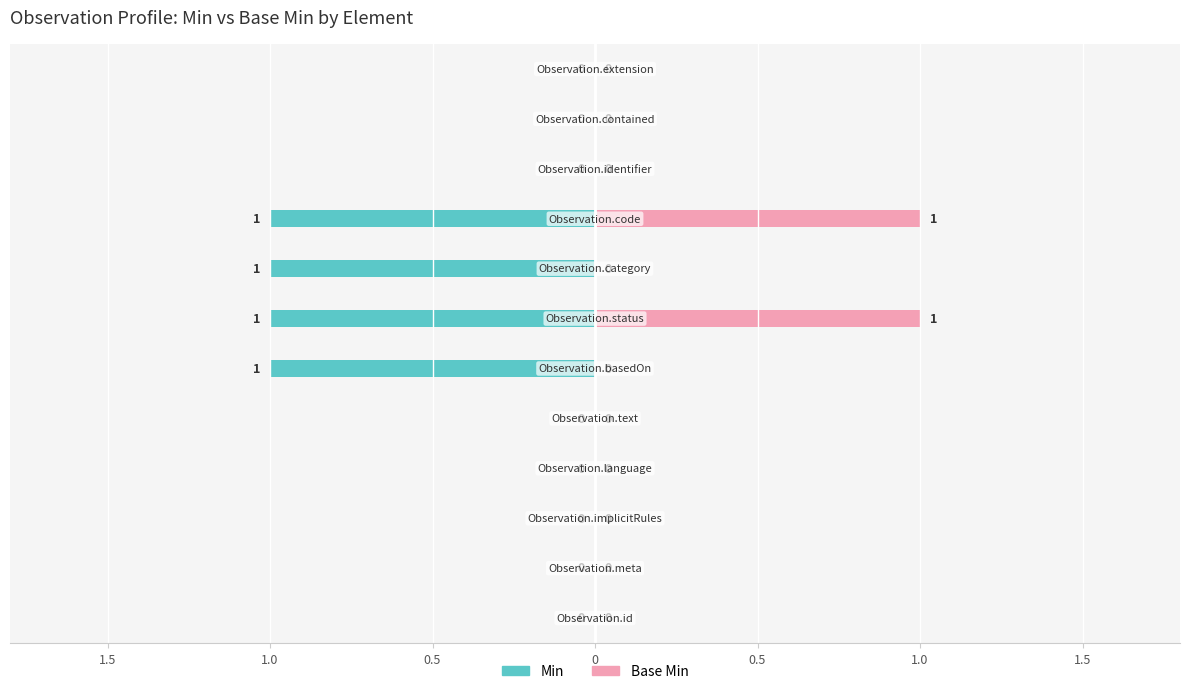

At 1.0, list the series in order from largest to smallest.

Min, Base Min